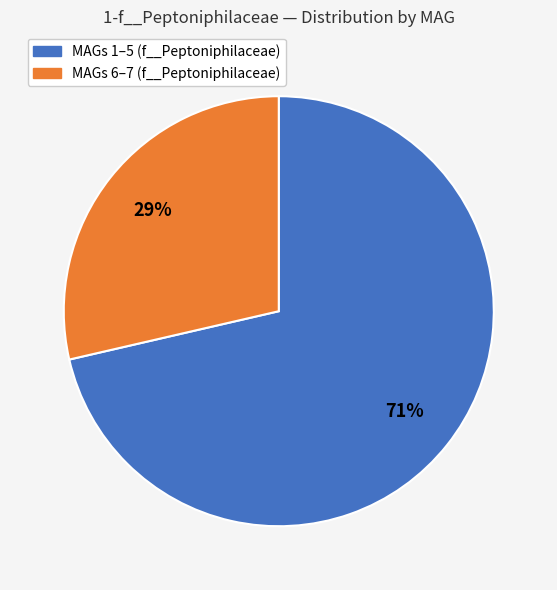

Is there a majority slice in this chart?

Yes